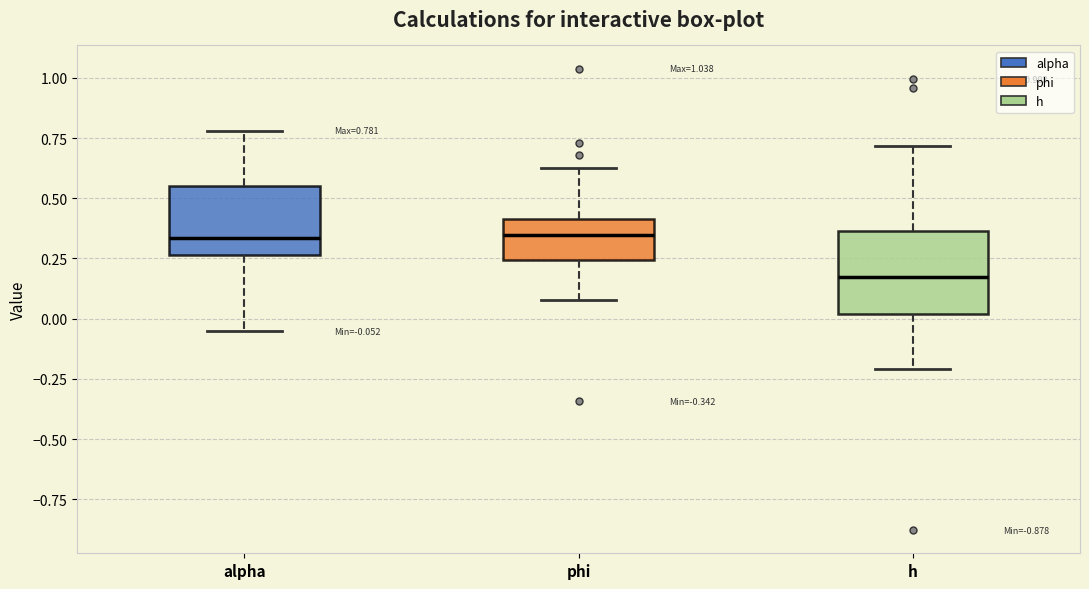

Which box is the tallest, from its lower edge to its upper edge?

h